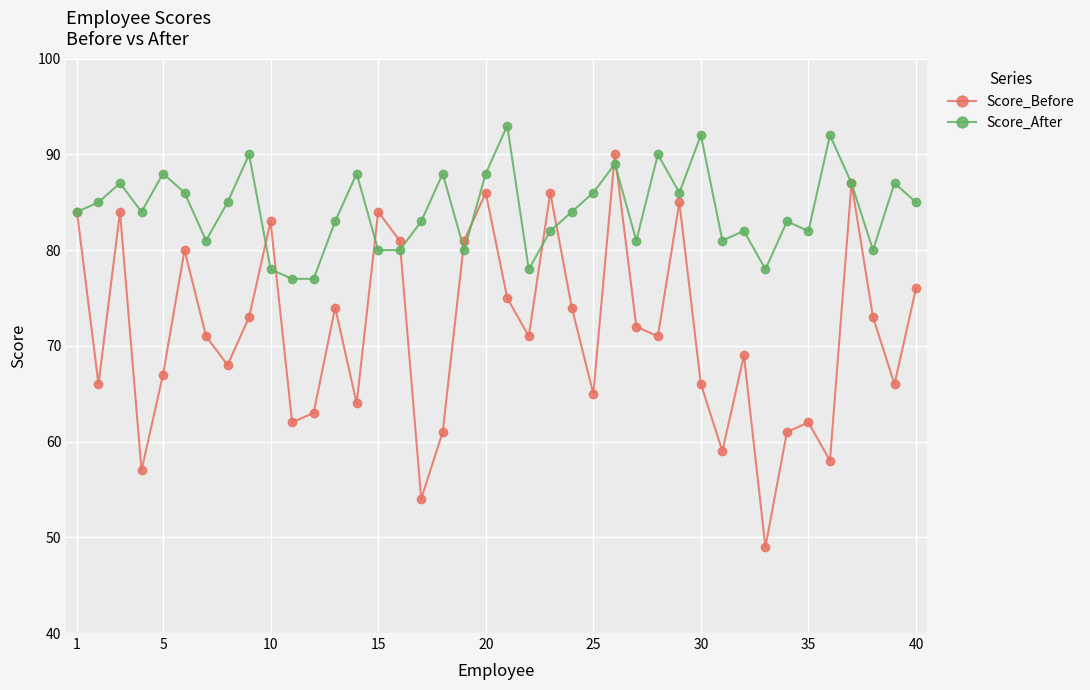

What is the minimum value shown in the chart?

49